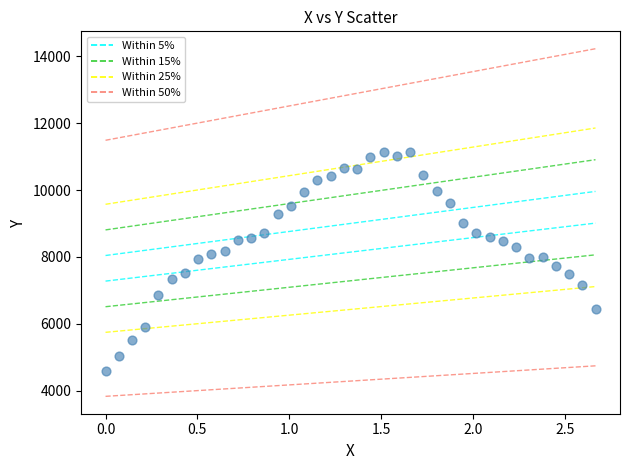

What is the range of X values (max minus min)?

2.7